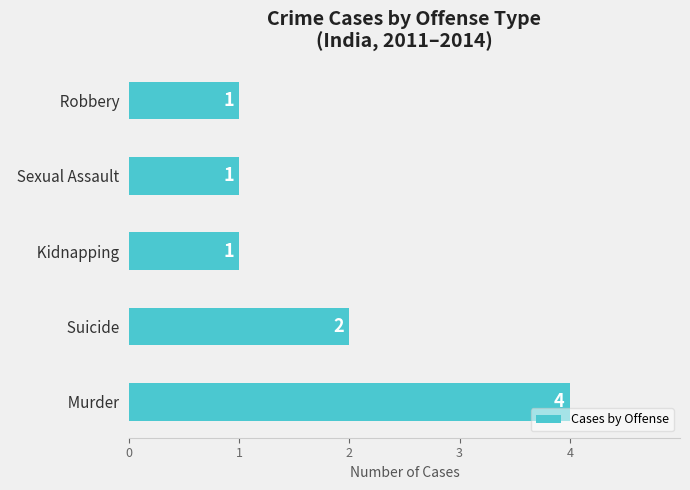

How many categories are shown in the chart?

5